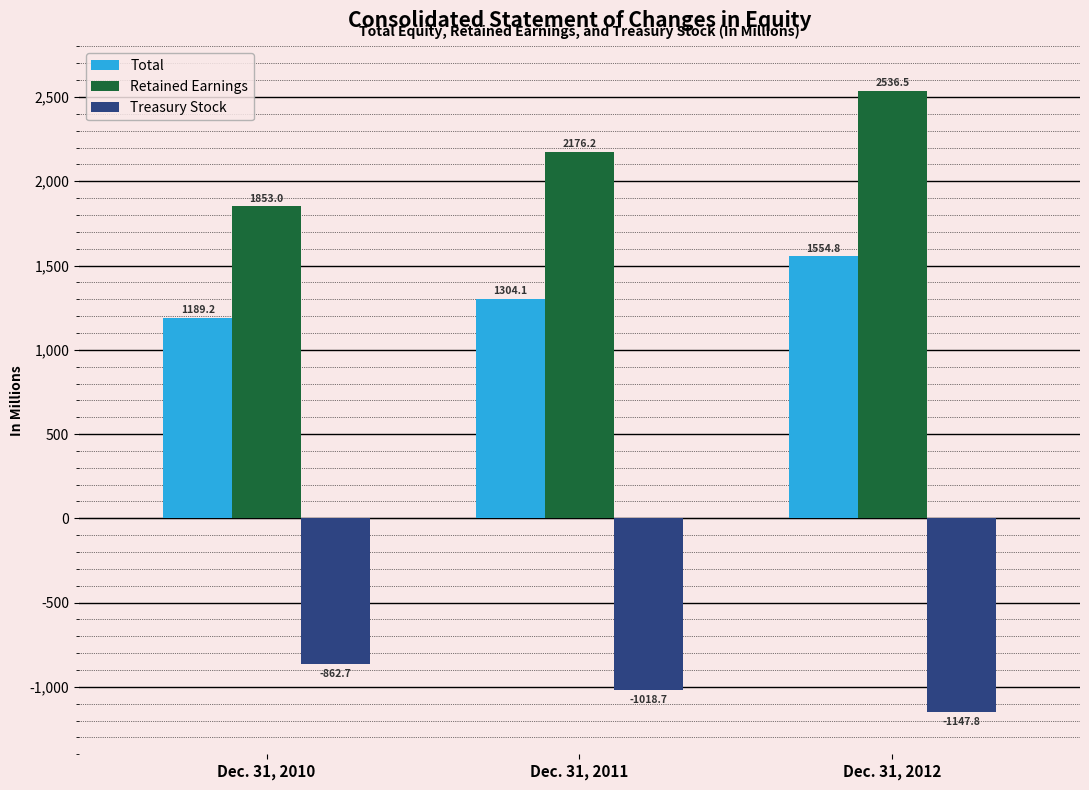

How many groups of bars are there?

3